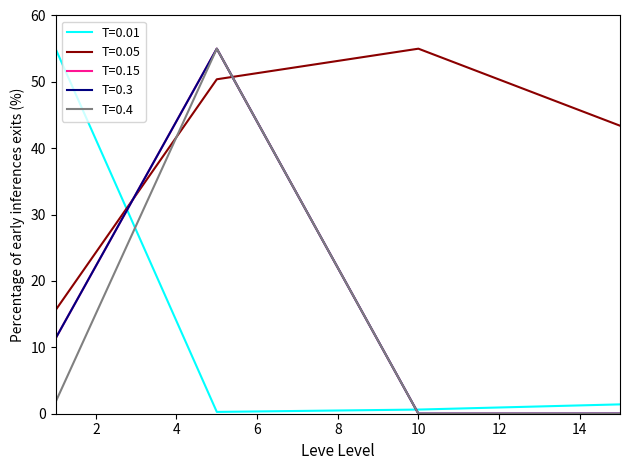

What is the greatest value displayed?

55.0